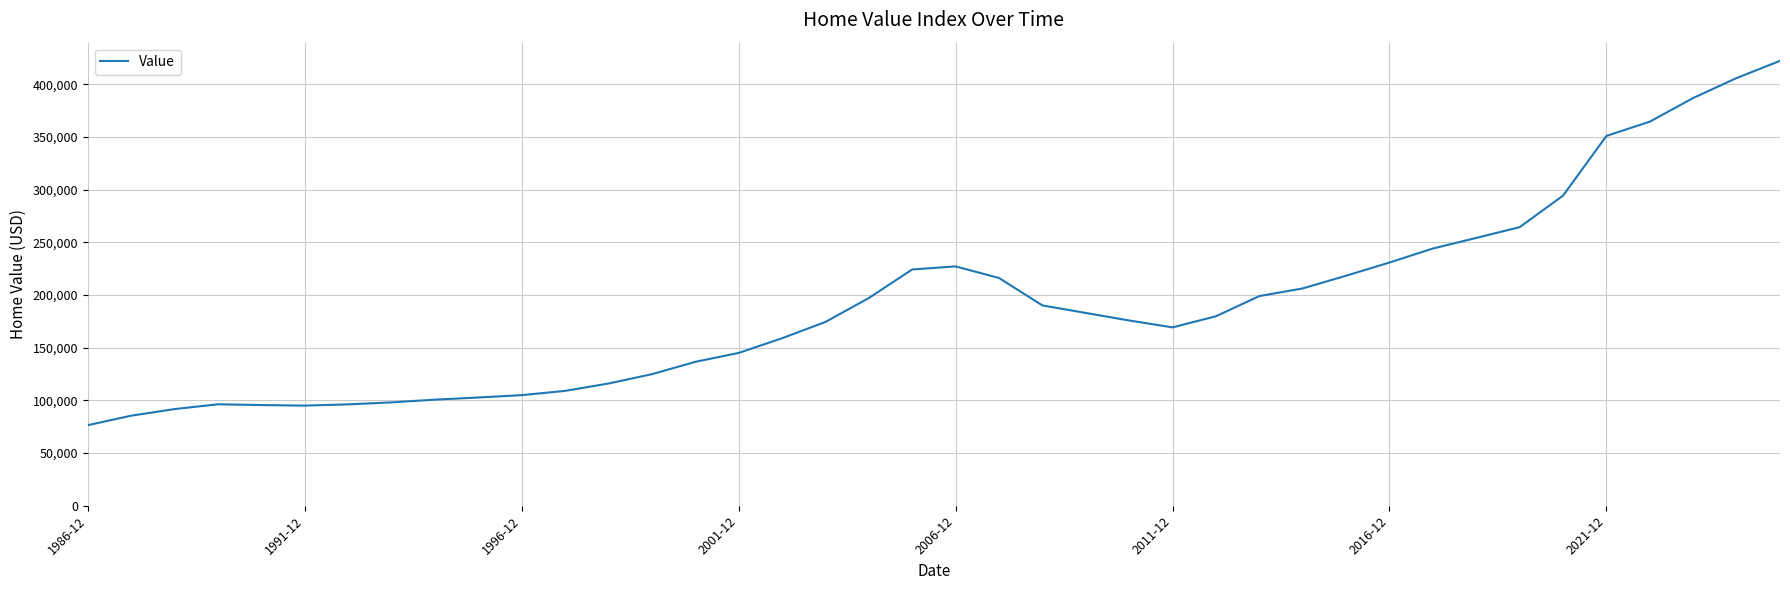

What is the maximum value shown in the chart?

422400.0